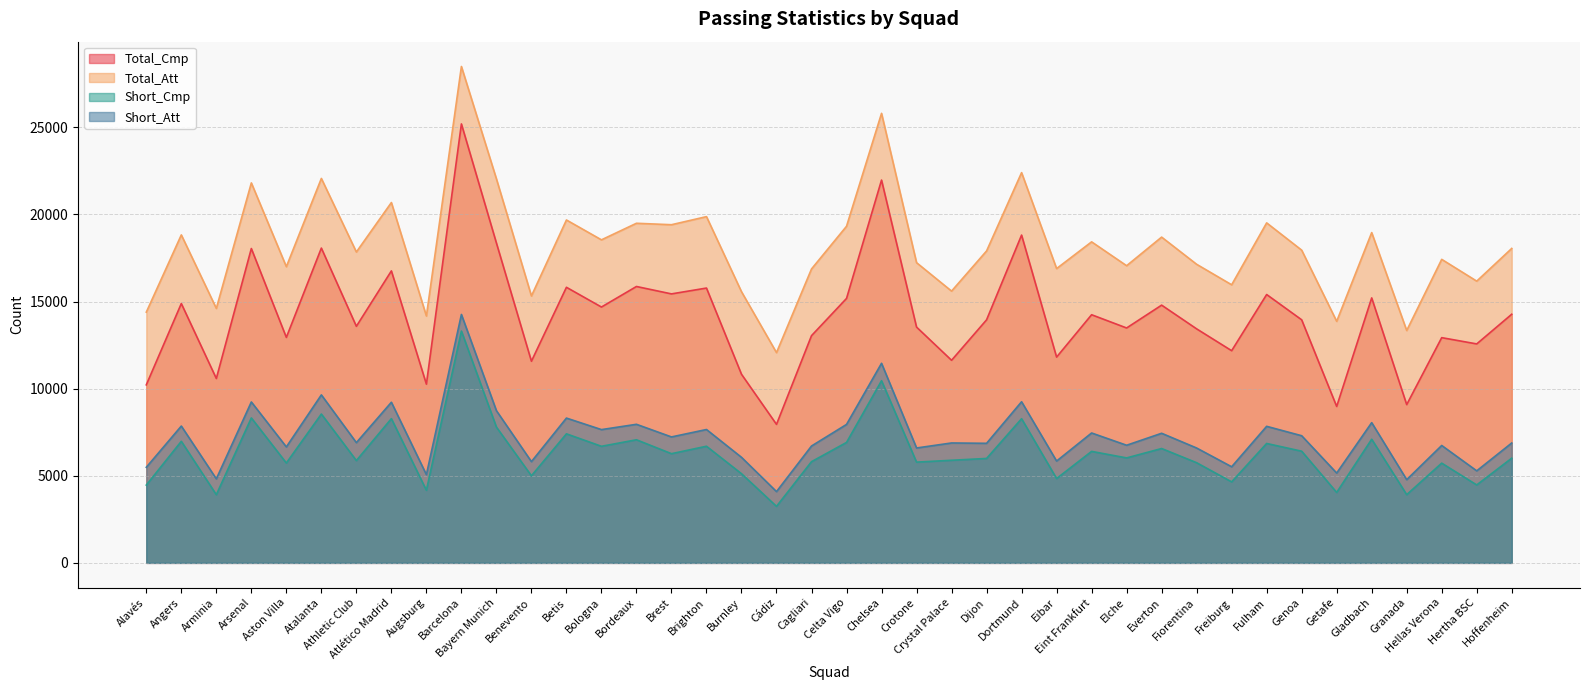

Where is the first local minimum for Total_Cmp?

Arminia